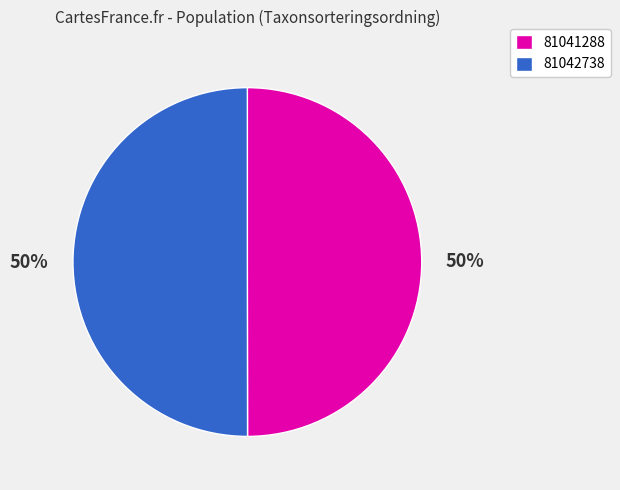

How many segments does this pie chart have?

2